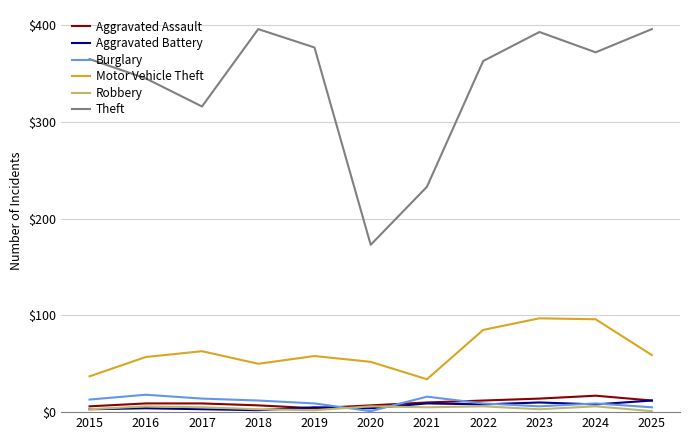

How many Aggravated Battery values are between 3 and 9?

8